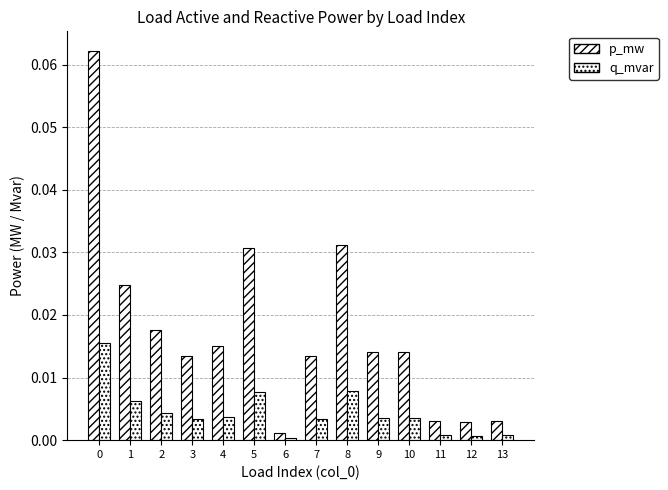

At how many categories does at least one series exceed 0?

14